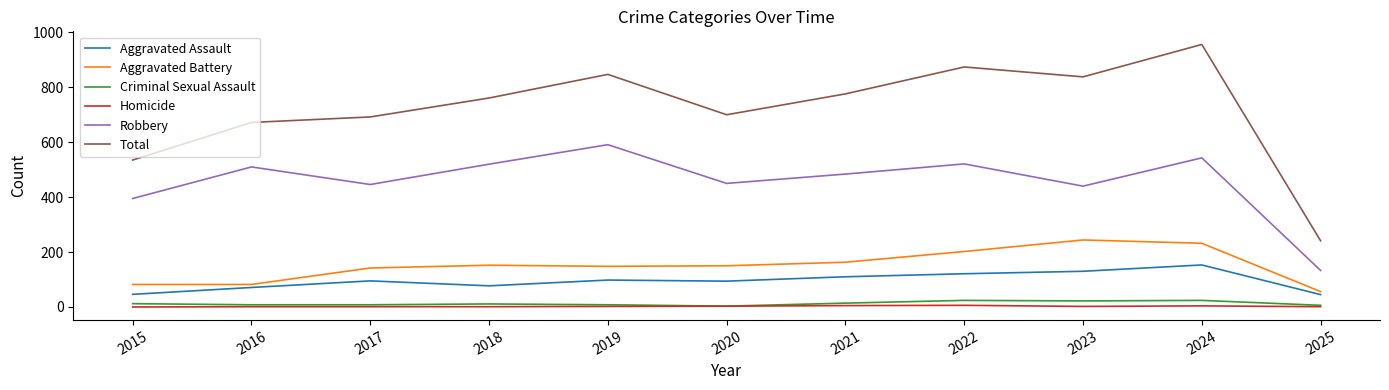

What is the difference between the highest and lowest values at 2016?

671